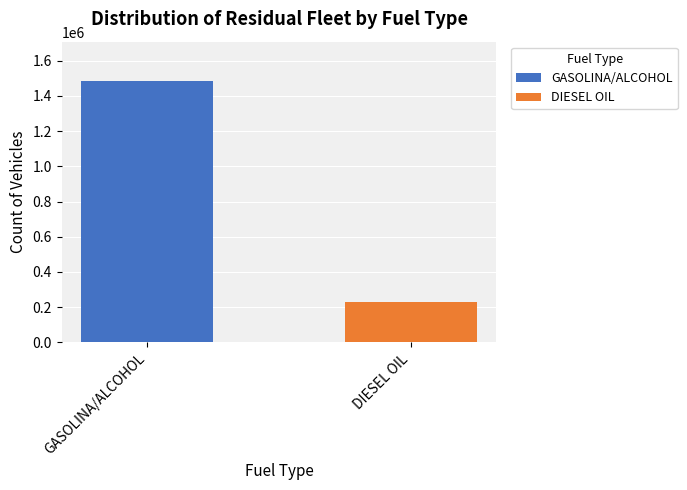

What is the highest value of the GASOLINA/ALCOHOL series?

1484799